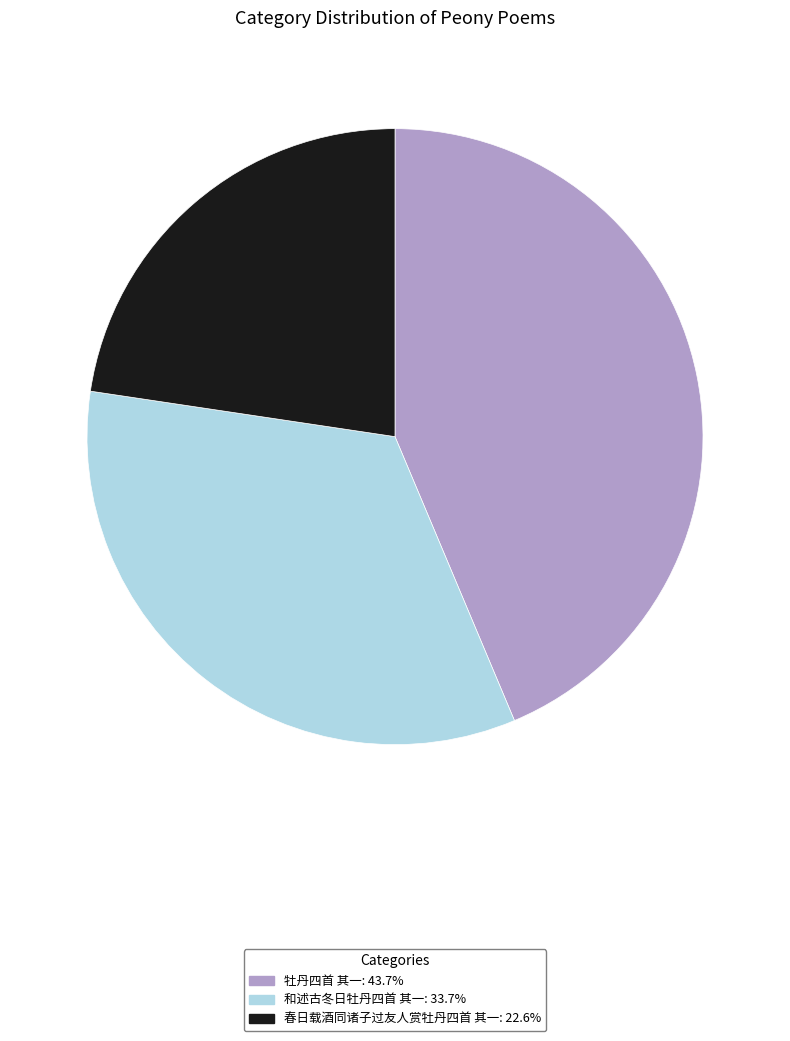

How many segments does this pie chart have?

3